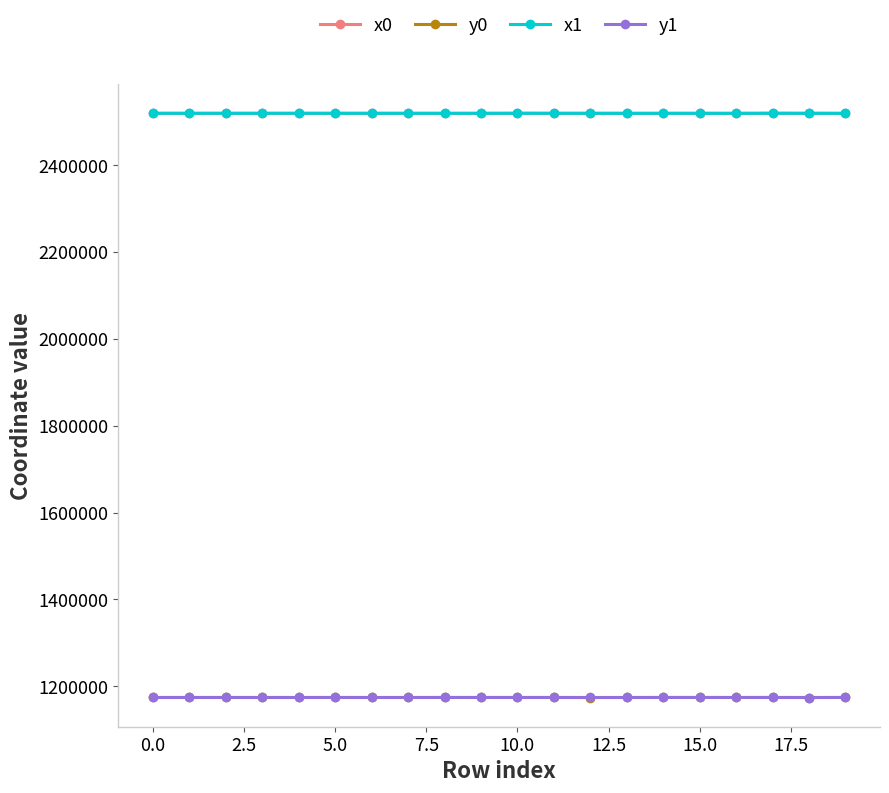

True or false: y1 and x1 cross at least once.

False